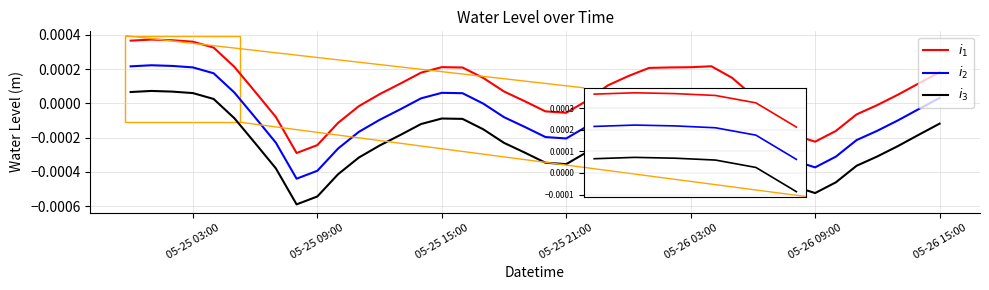

How many lines are shown in the chart?

3